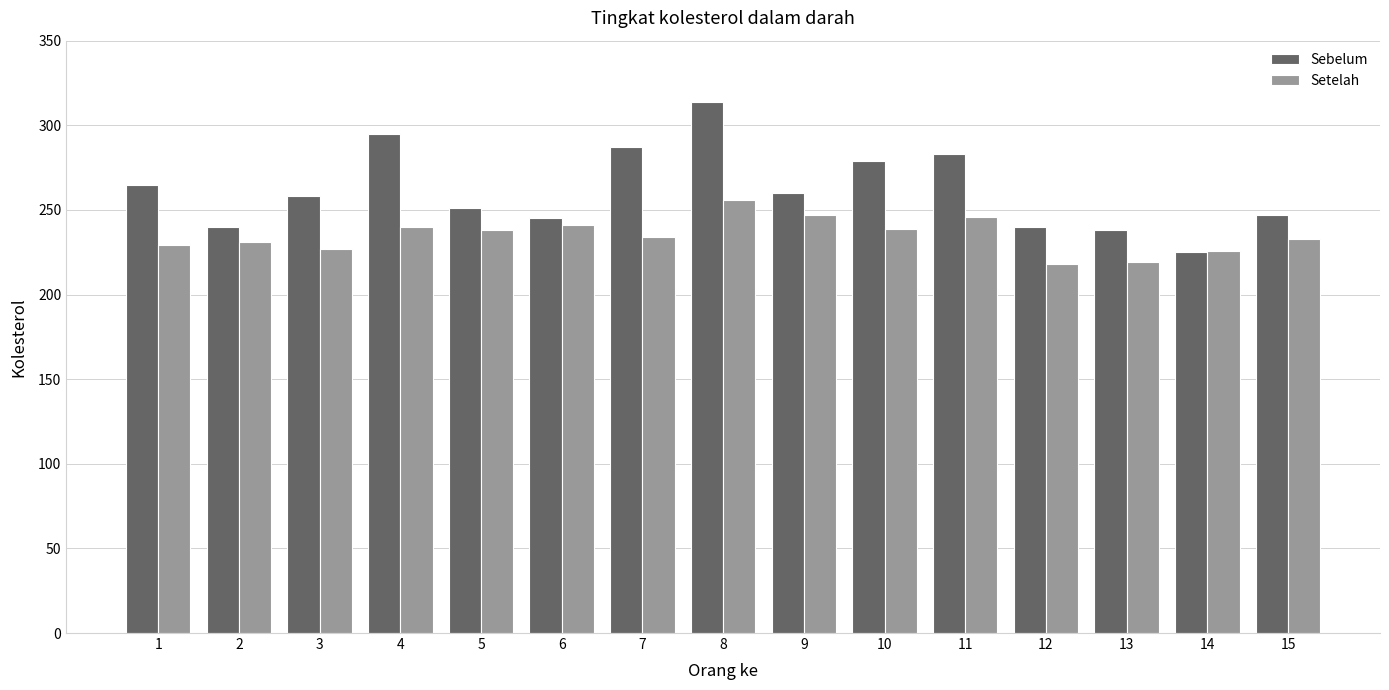

What is the difference between the maximum and minimum values in the Setelah series?

38